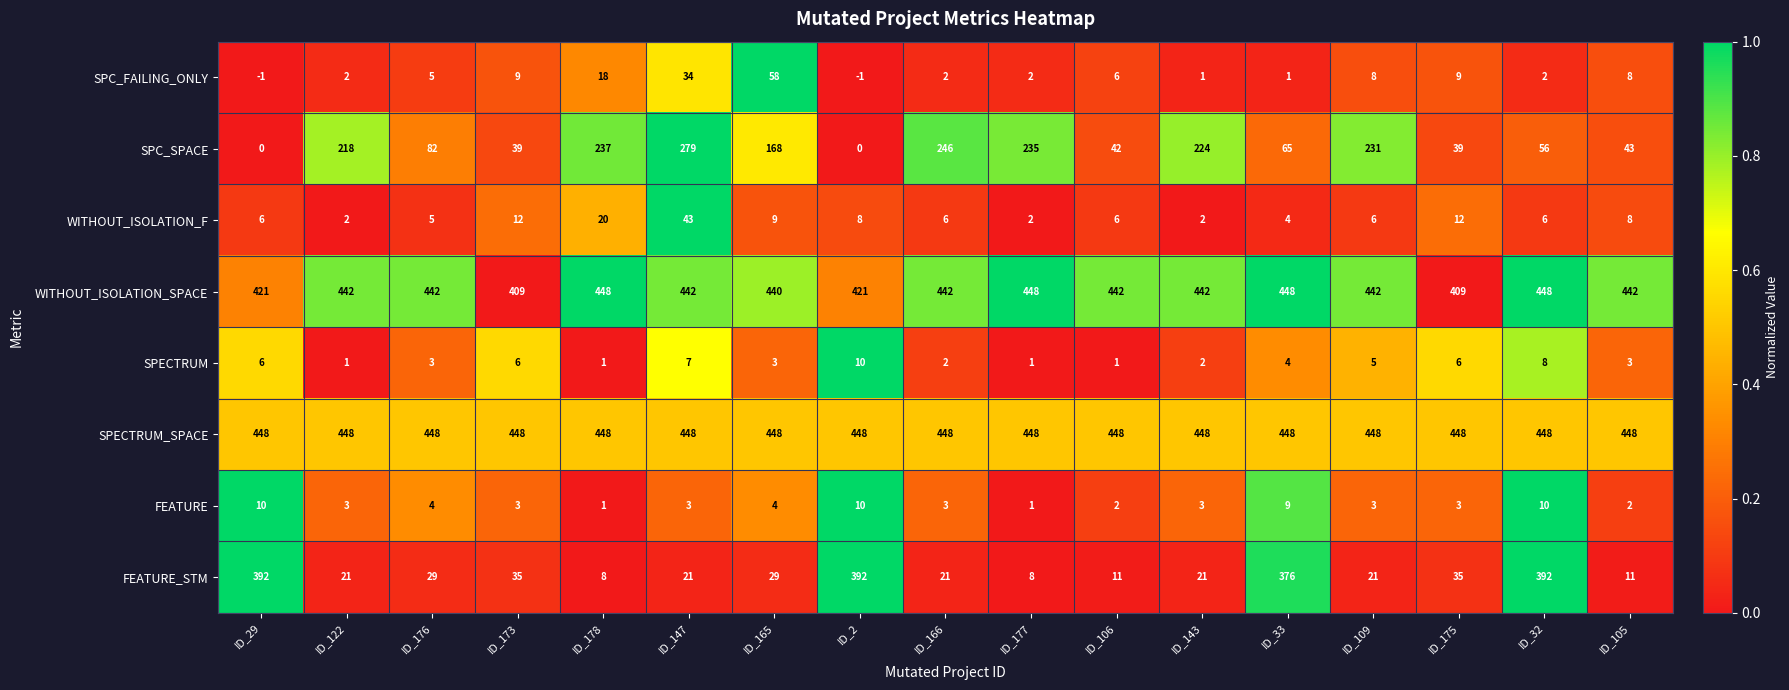

Read the WITHOUT_ISOLATION_SPACE value at ID_105, to the nearest 10.

440